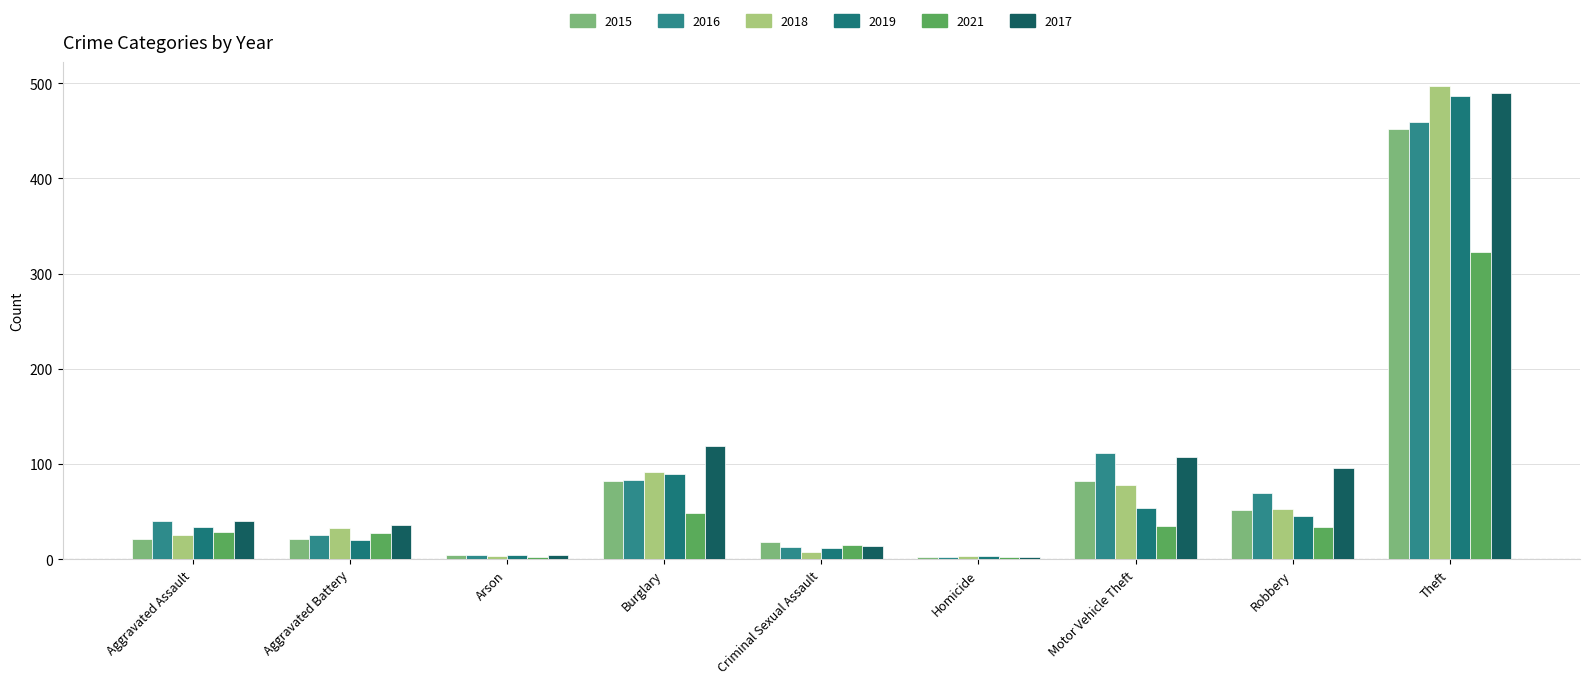

What position from the left is Robbery?

8